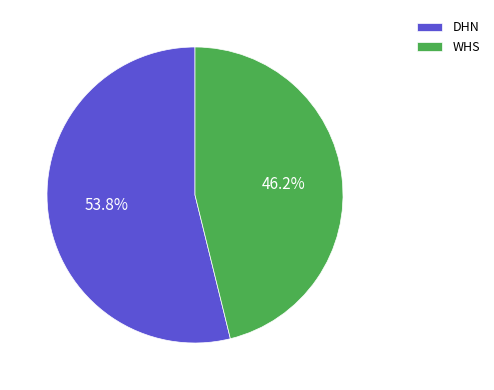

Rank the categories by value from lowest to highest.

WHS, DHN